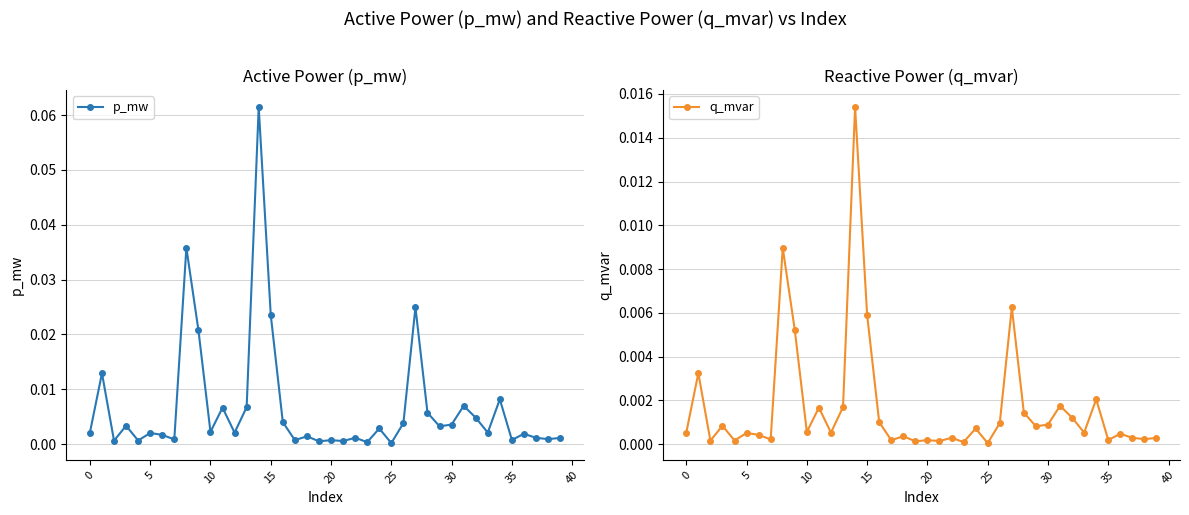

Which series has the largest total across all categories?

p_mw